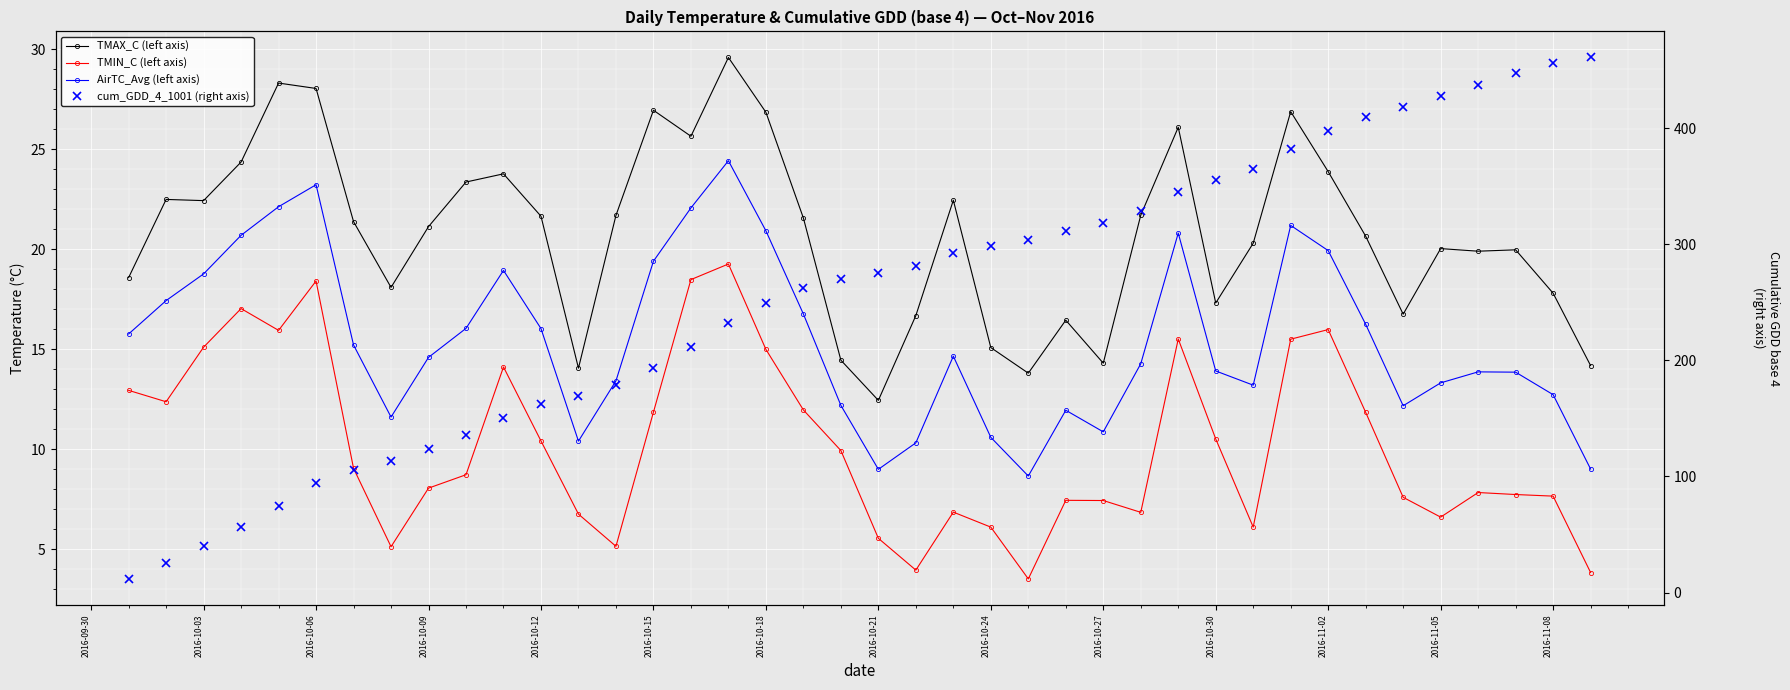

The cum_GDD_4_1001 (right axis) series shows 524.1 at 31. True or false?

False